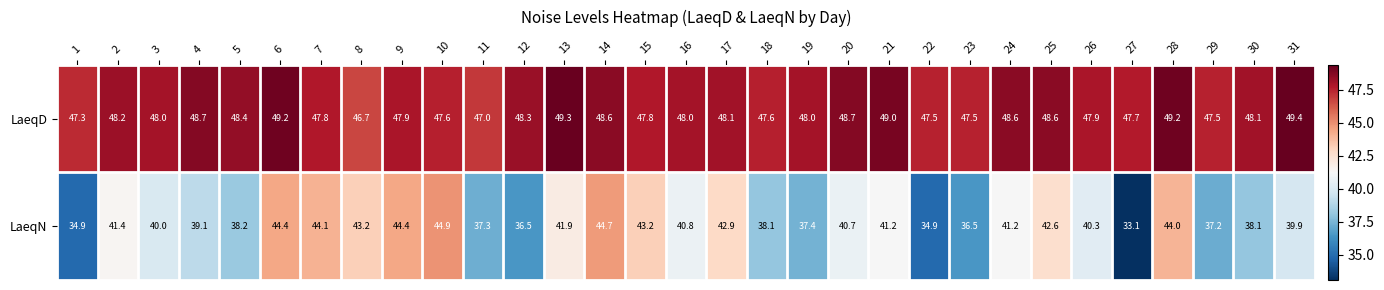

What value does the LaeqN series have at 30?

38.1